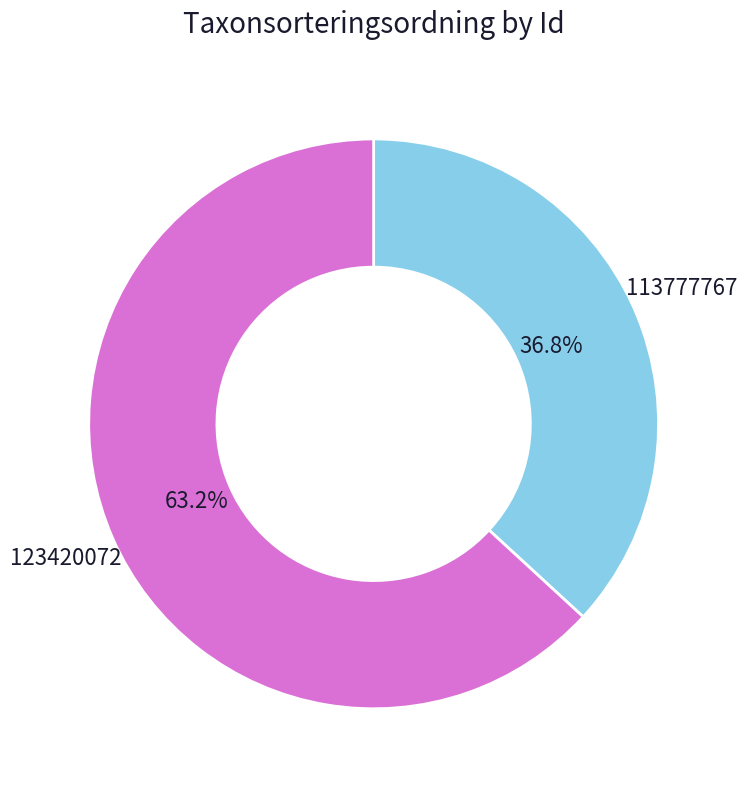

Which slice is the largest?

123420072